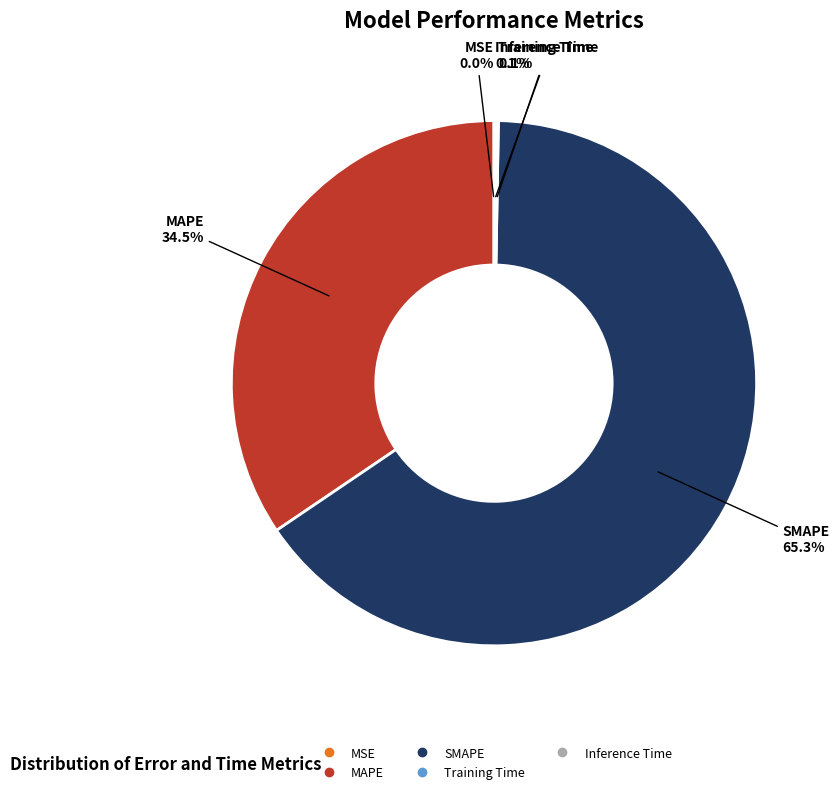

Is it true that SMAPE is 51% of the pie?

False